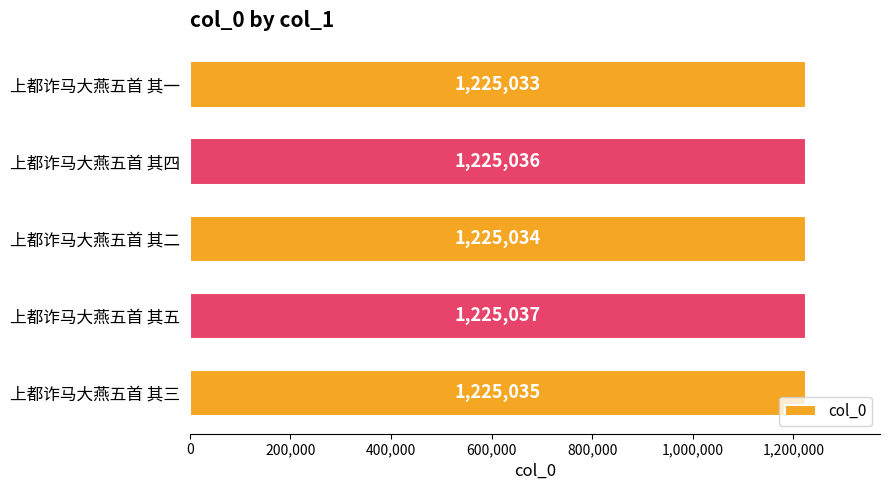

What is the minimum value shown in the chart?

1225033